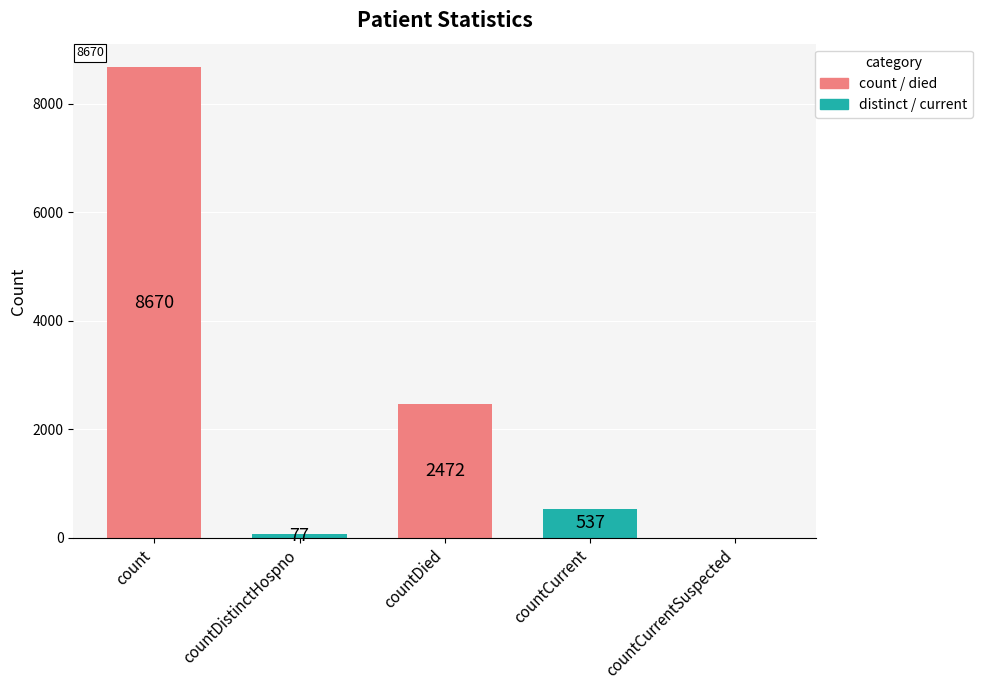

What is the greatest value displayed?

8670